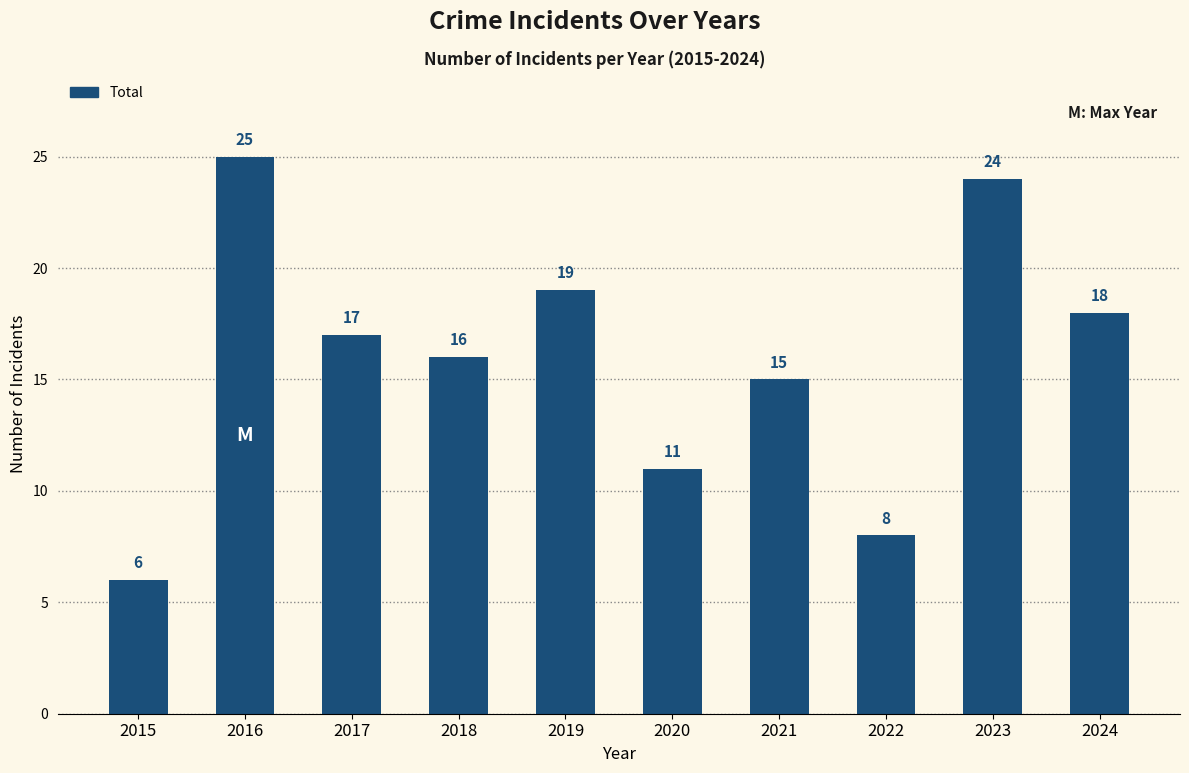

Does the chart contain stacked bars?

No